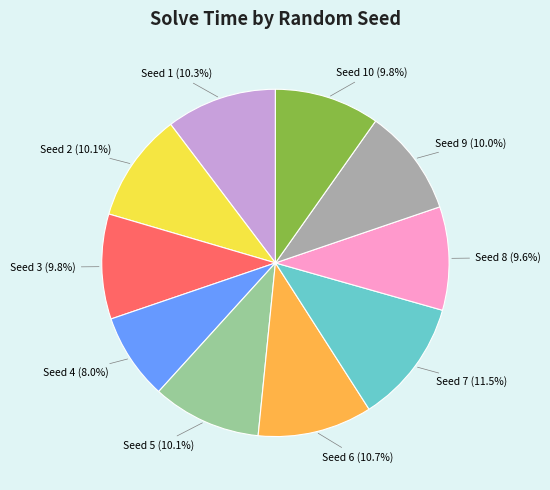

What is the smallest slice in the pie chart?

Seed 4